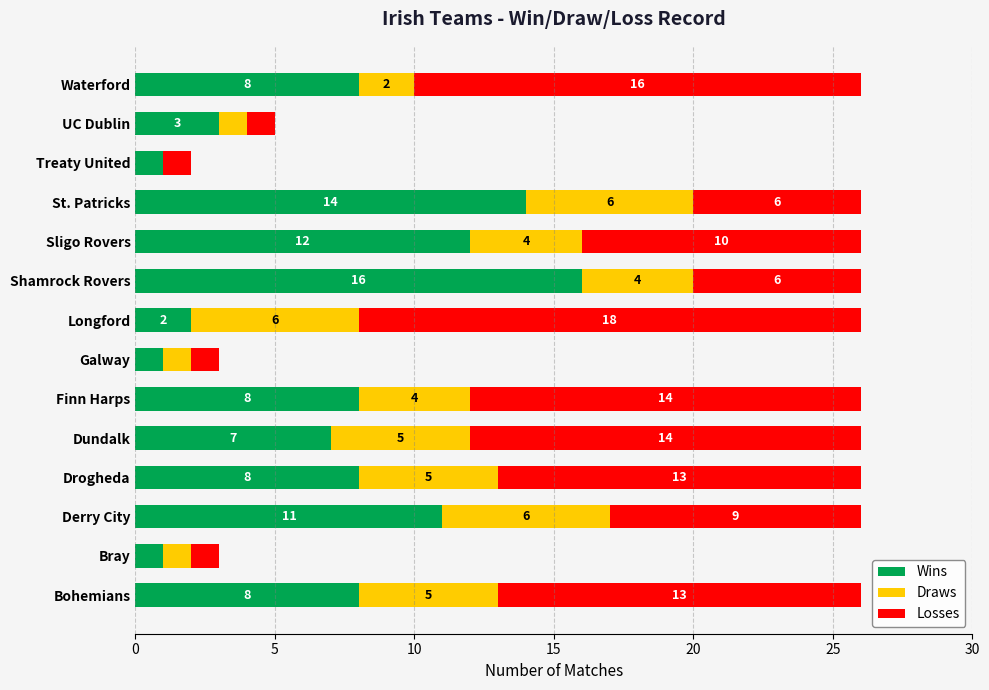

What is the highest value of the Wins series?

16